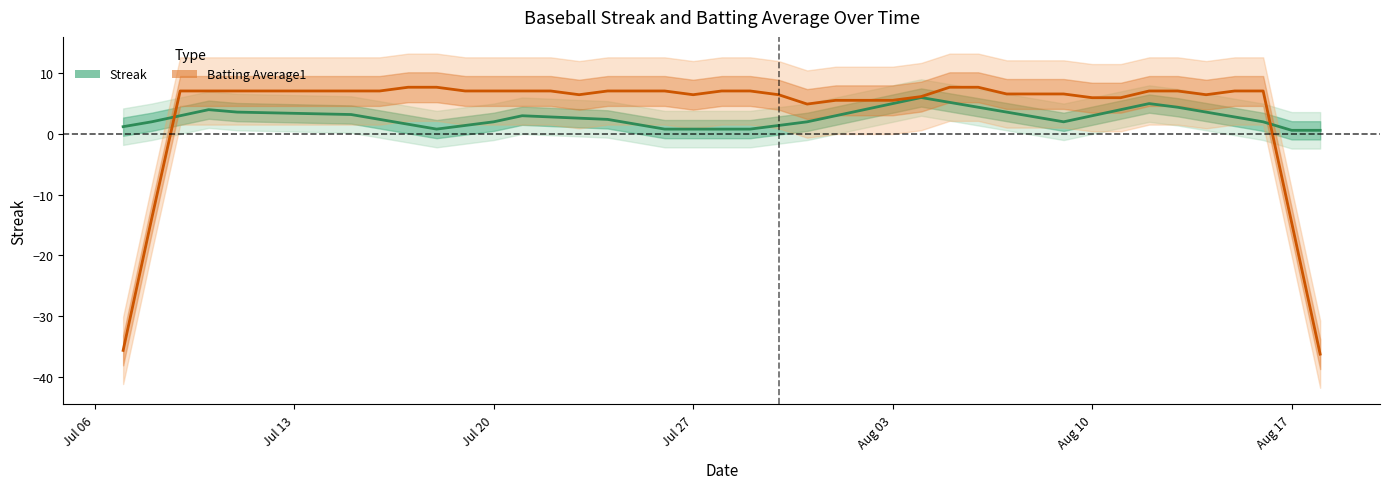

What is the lowest value of the Batting Average1 series?

-36.2